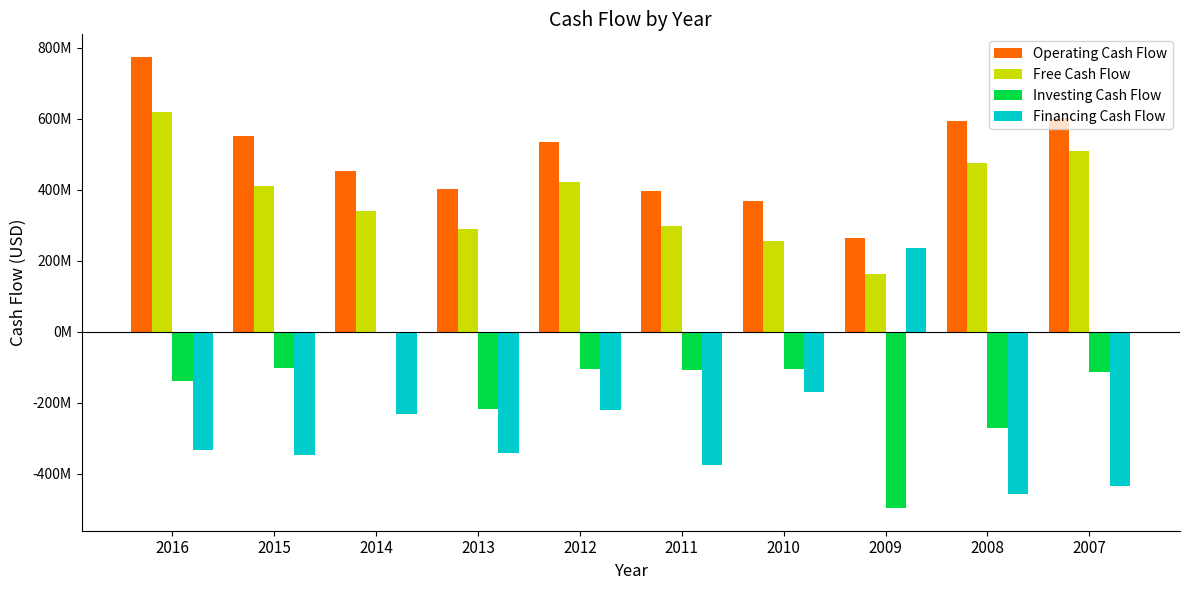

Are the bars horizontal?

No